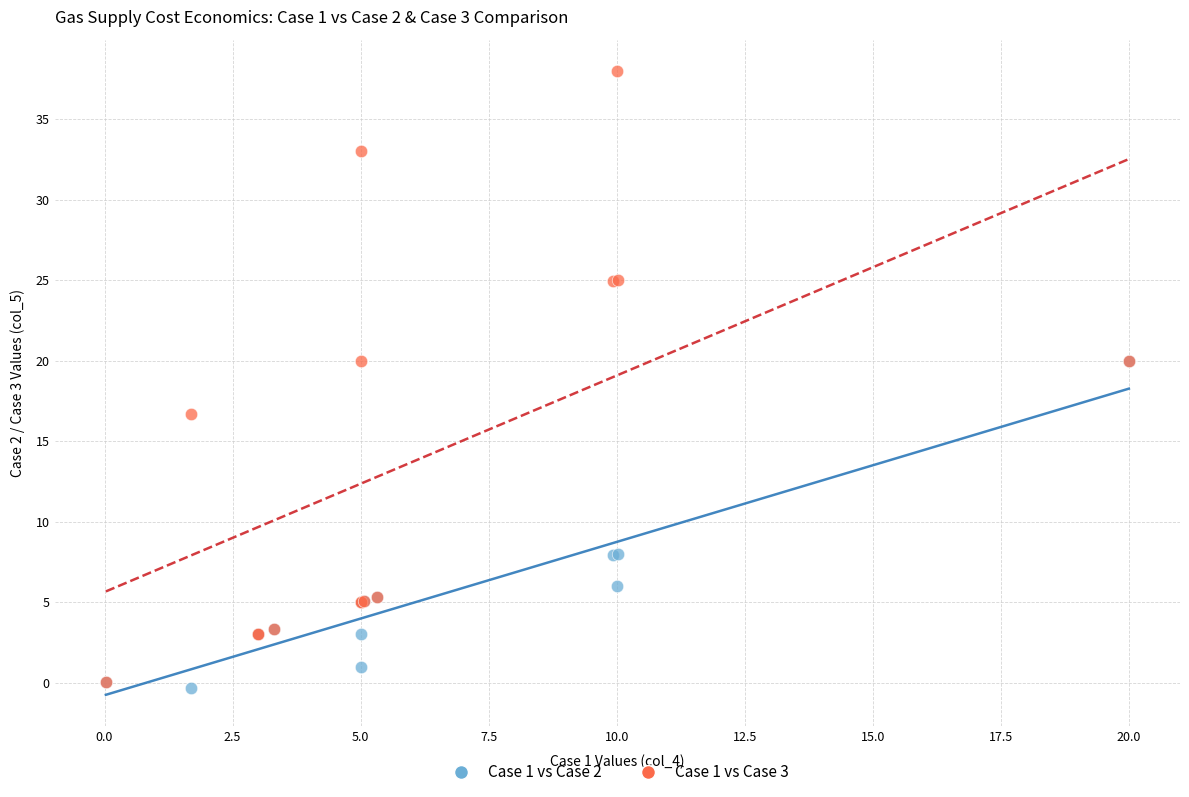

Across all series, what Y value is closest to 18?

16.7